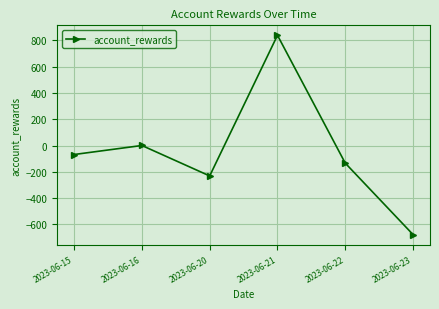

What is the difference between the maximum and minimum values?

1518.3